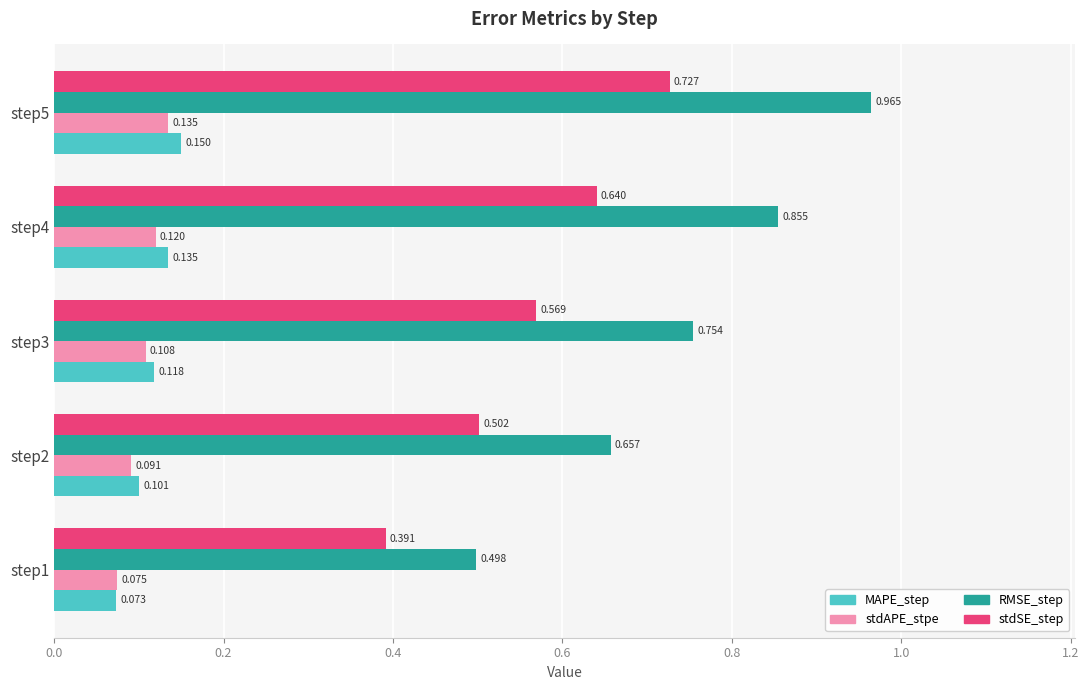

Which series changed the most between step3 and step5?

RMSE_step